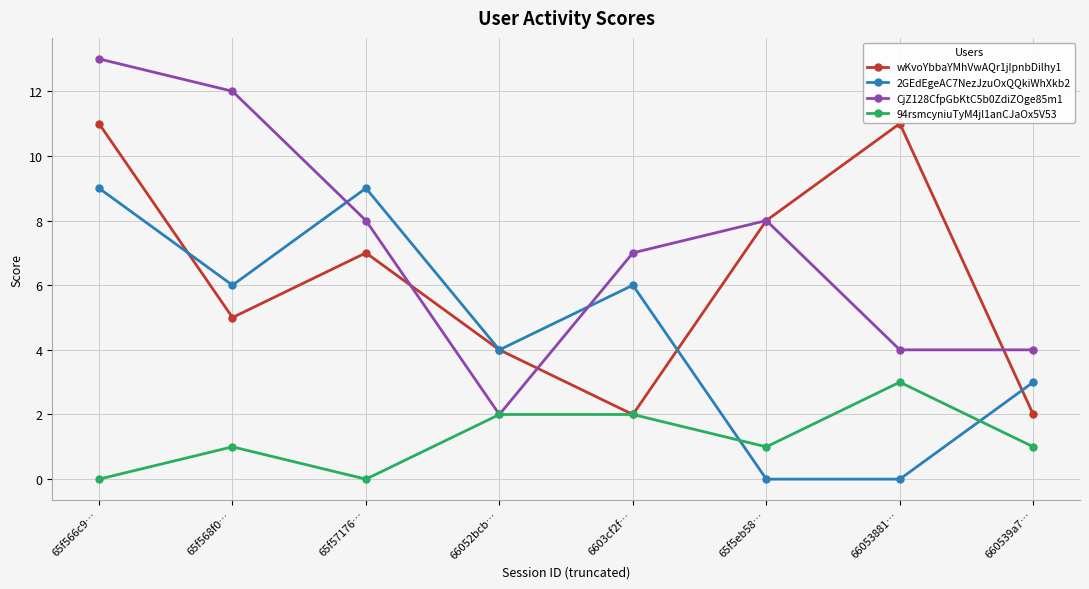

What is the value of the 2GEdEgeAC7NezJzuOxQQkiWhXkb2 point at the 1st from the left?

9